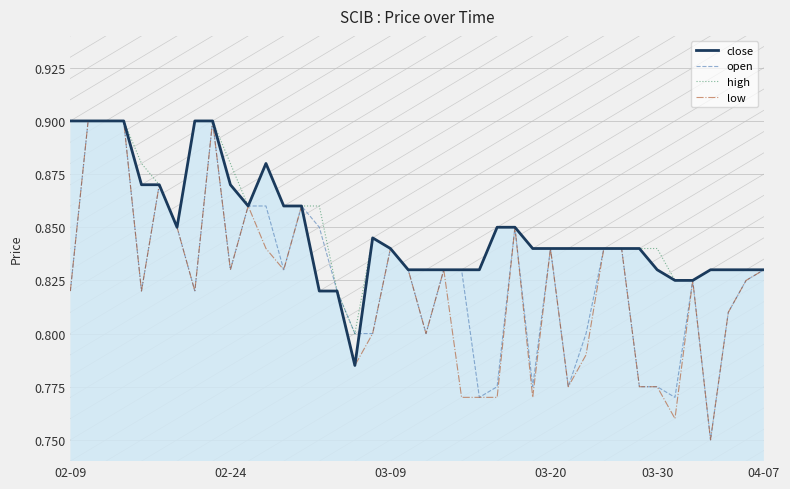

Rank the series by their maximum value, from highest to lowest.

close, open, high, low